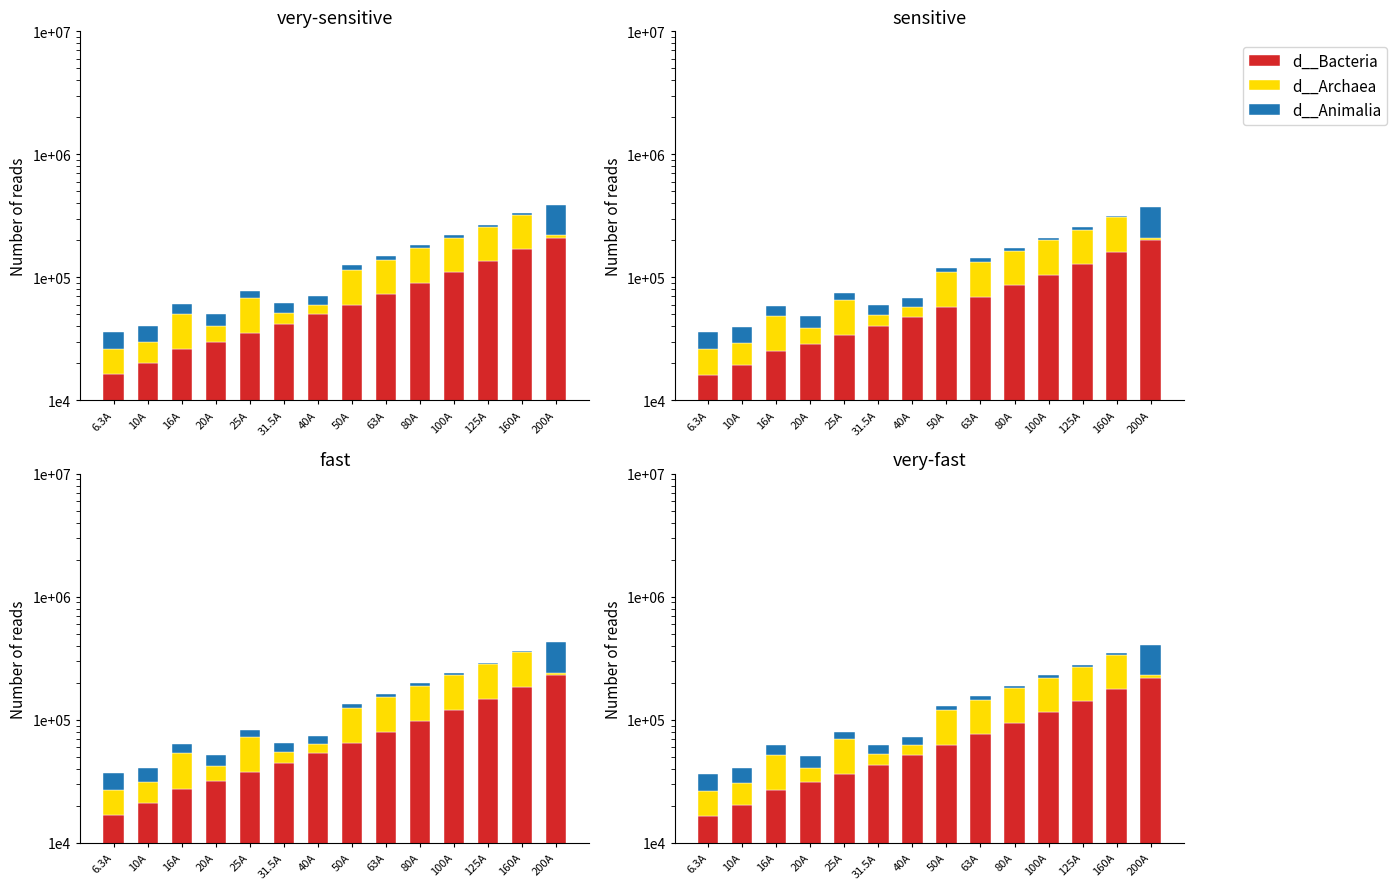

Which category has the lowest value in the d__Animalia series?

6.3A